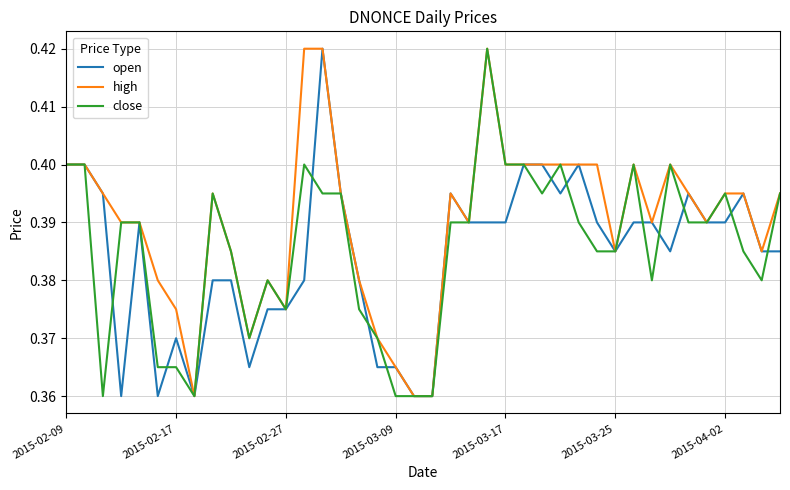

What are all the series names shown in the legend?

open, high, close